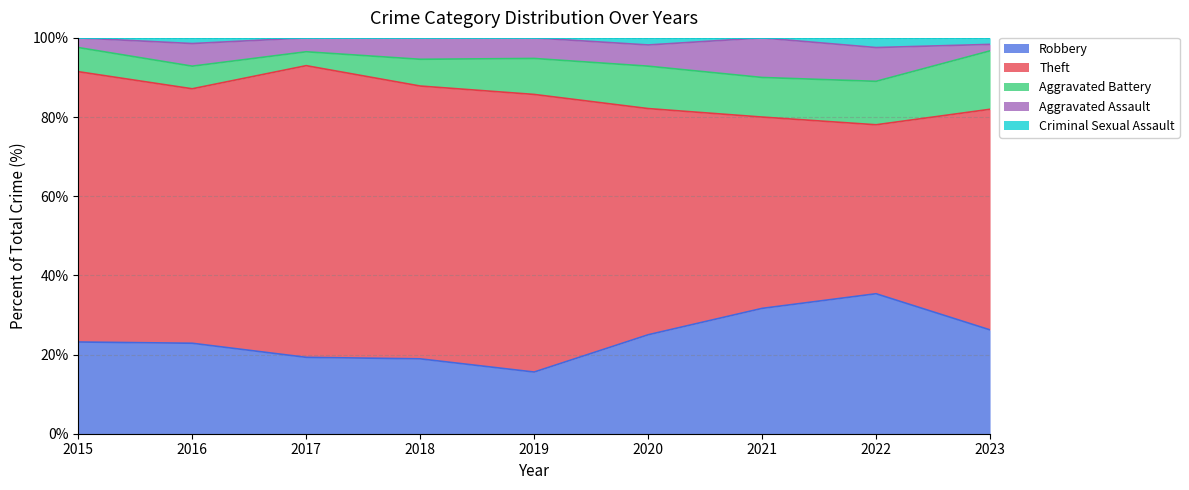

Which label corresponds to the smallest value in the chart?

2015